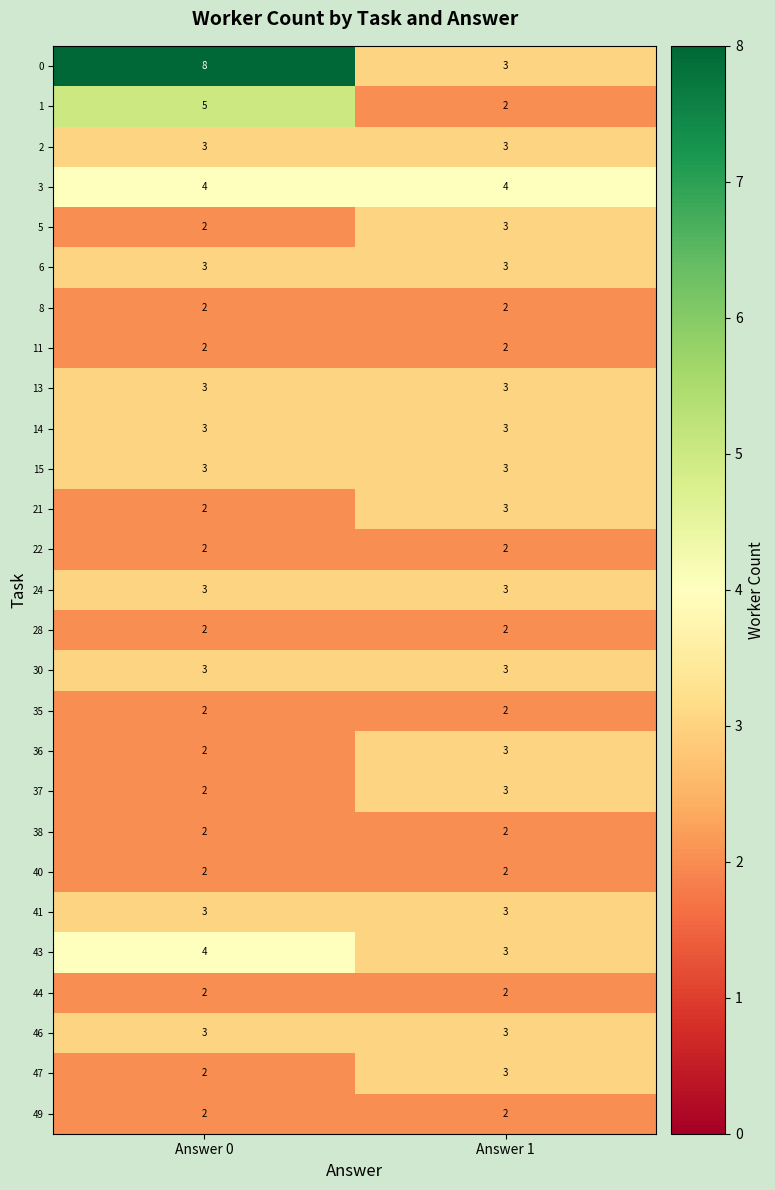

Which category has the highest value across all series?

Answer 0